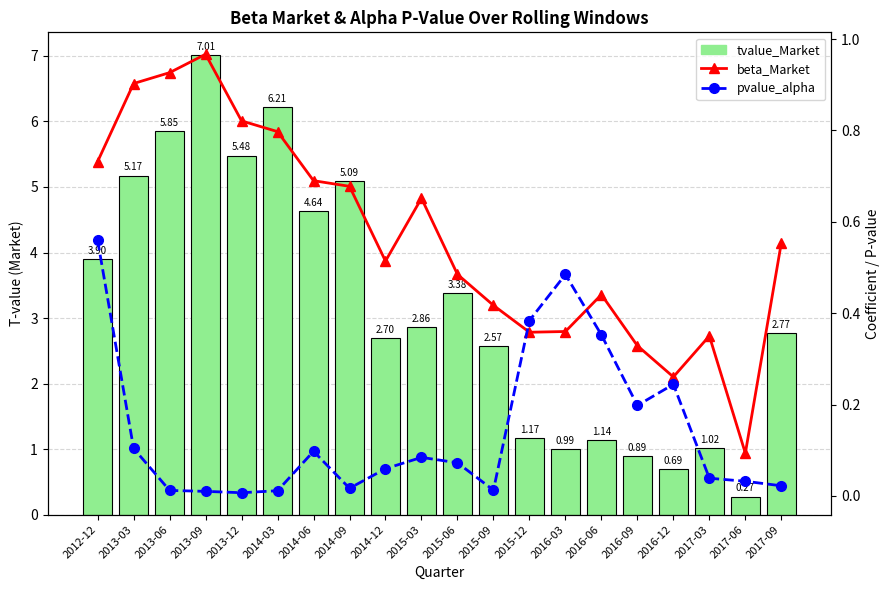

Which series has the largest total across all categories?

tvalue_Market